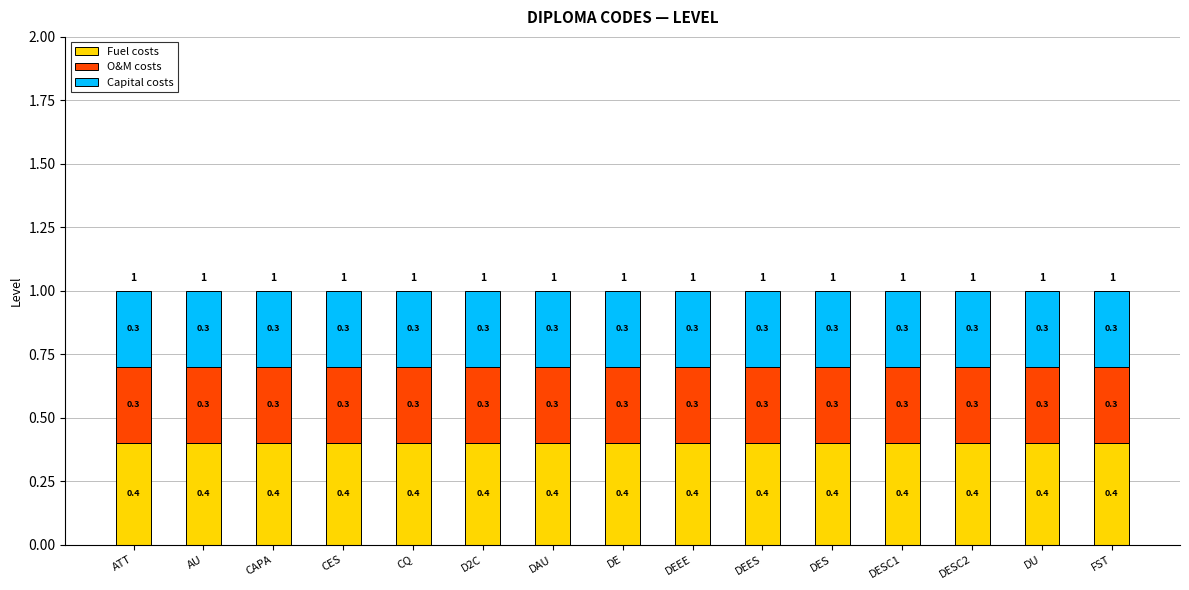

What is the highest value of the Fuel costs series?

0.4